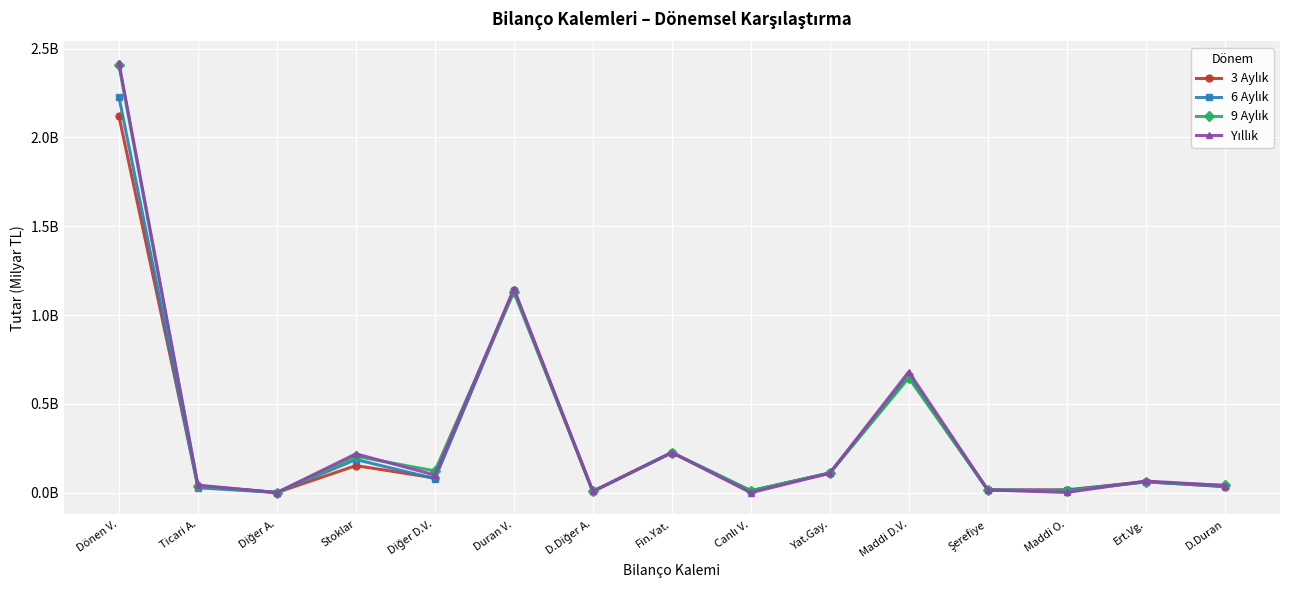

Rank the categories by 6 Aylık value from lowest to highest.

Diğer A., D.Diğer A., Canlı V., Maddi O., Şerefiye, Ticari A., D.Duran, Ert.Vg., Diğer D.V., Yat.Gay., Stoklar, Fin.Yat., Maddi D.V., Duran V., Dönen V.